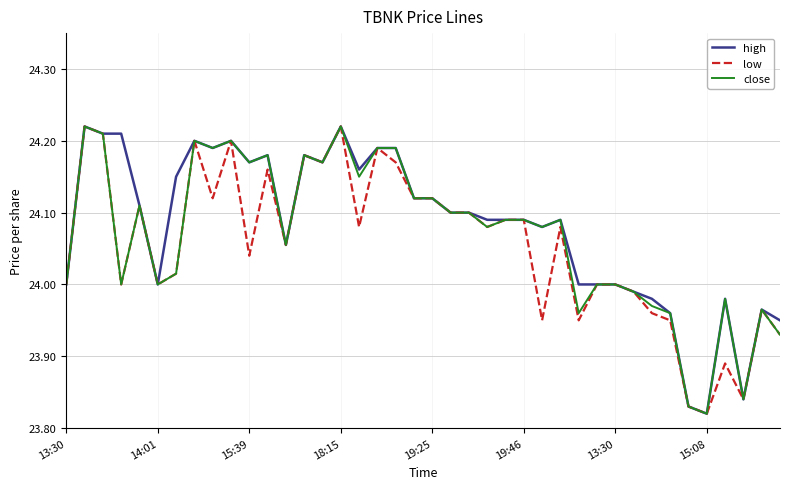

Is this an area chart (filled region under the line)?

No